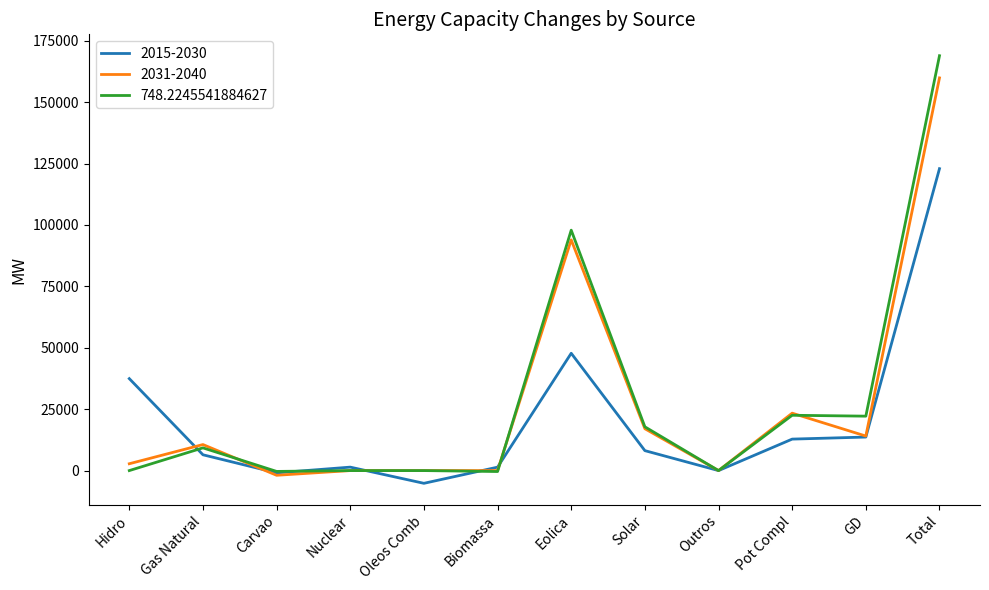

List the series in order of their peak value, highest first.

748.2245541884627, 2031-2040, 2015-2030